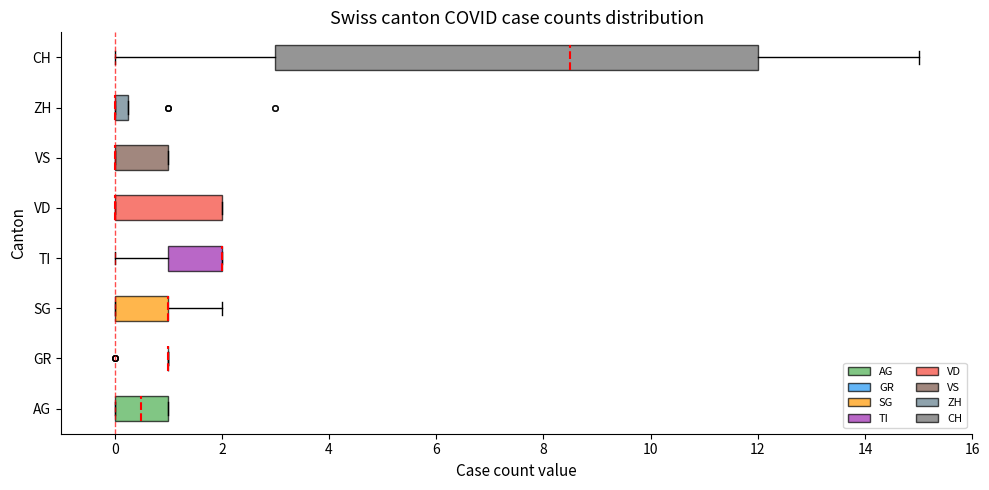

Where is the left edge of the box for TI on the x-axis? The values are not printed on the chart, so give them approximately, as read against the axis.

1.0